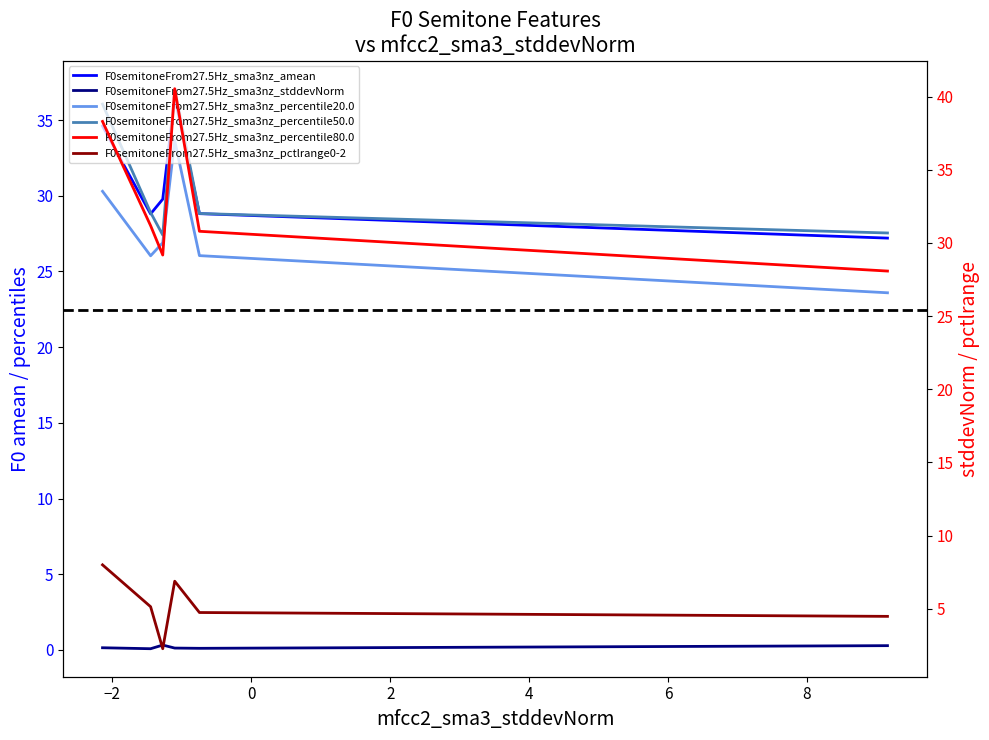

Reading left to right, transcribe all the data shown in this chart.

F0semitoneFrom27.5Hz_sma3nz_amean: 34.6	28.8	29.8	36.5	28.8	27.2
F0semitoneFrom27.5Hz_sma3nz_stddevNorm: 0.1	0.1	0.3	0.1	0.1	0.3
F0semitoneFrom27.5Hz_sma3nz_percentile20.0: 30.3	26.0	26.9	33.6	26.0	23.6
F0semitoneFrom27.5Hz_sma3nz_percentile50.0: 36.1	28.9	27.4	37.1	28.8	27.5
F0semitoneFrom27.5Hz_sma3nz_percentile80.0: 38.3	31.2	29.2	40.5	30.8	28.1
F0semitoneFrom27.5Hz_sma3nz_pctlrange0-2: 8.0	5.1	2.3	6.9	4.7	4.5